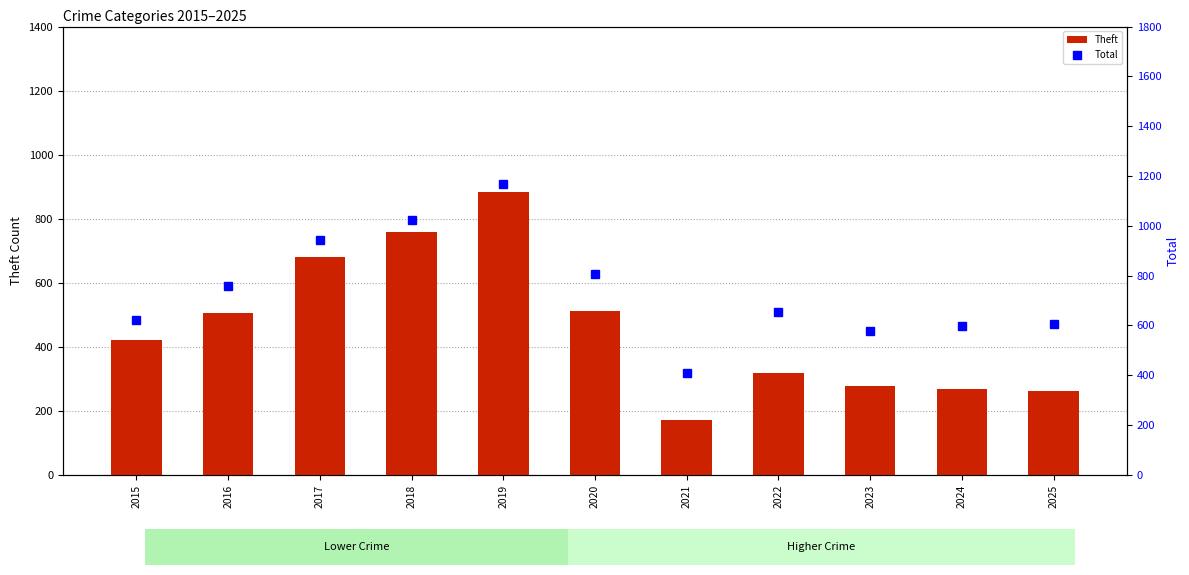

What is the approximate value of Theft at 2024?

269